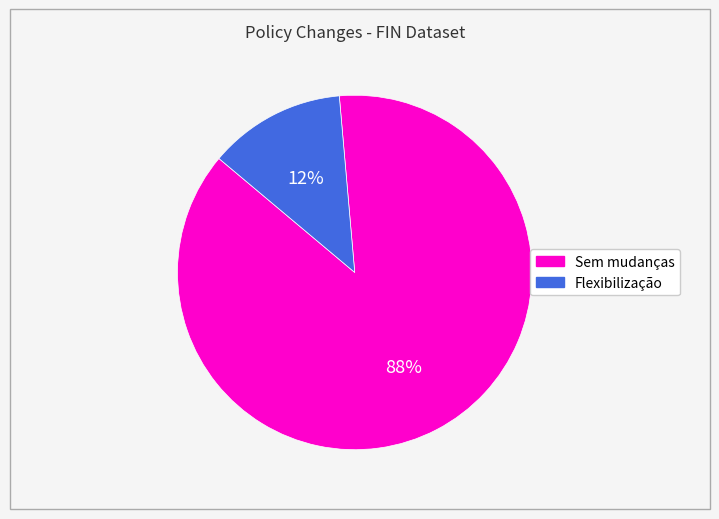

Which slice is the largest?

Sem mudanças